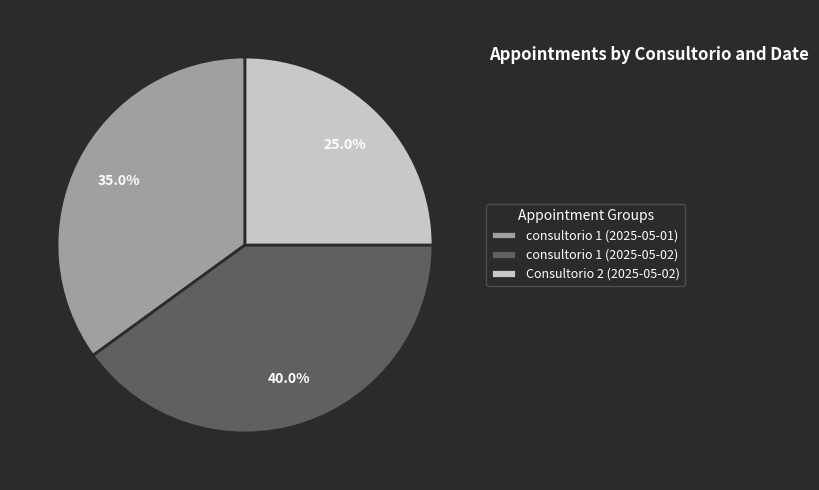

To the nearest percent, what is the average slice percentage?

33%